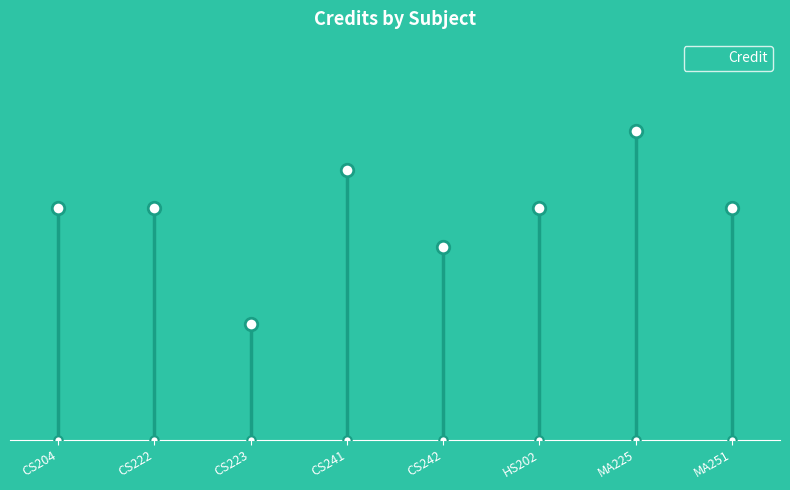

The value at CS223 is 1. True or false?

False